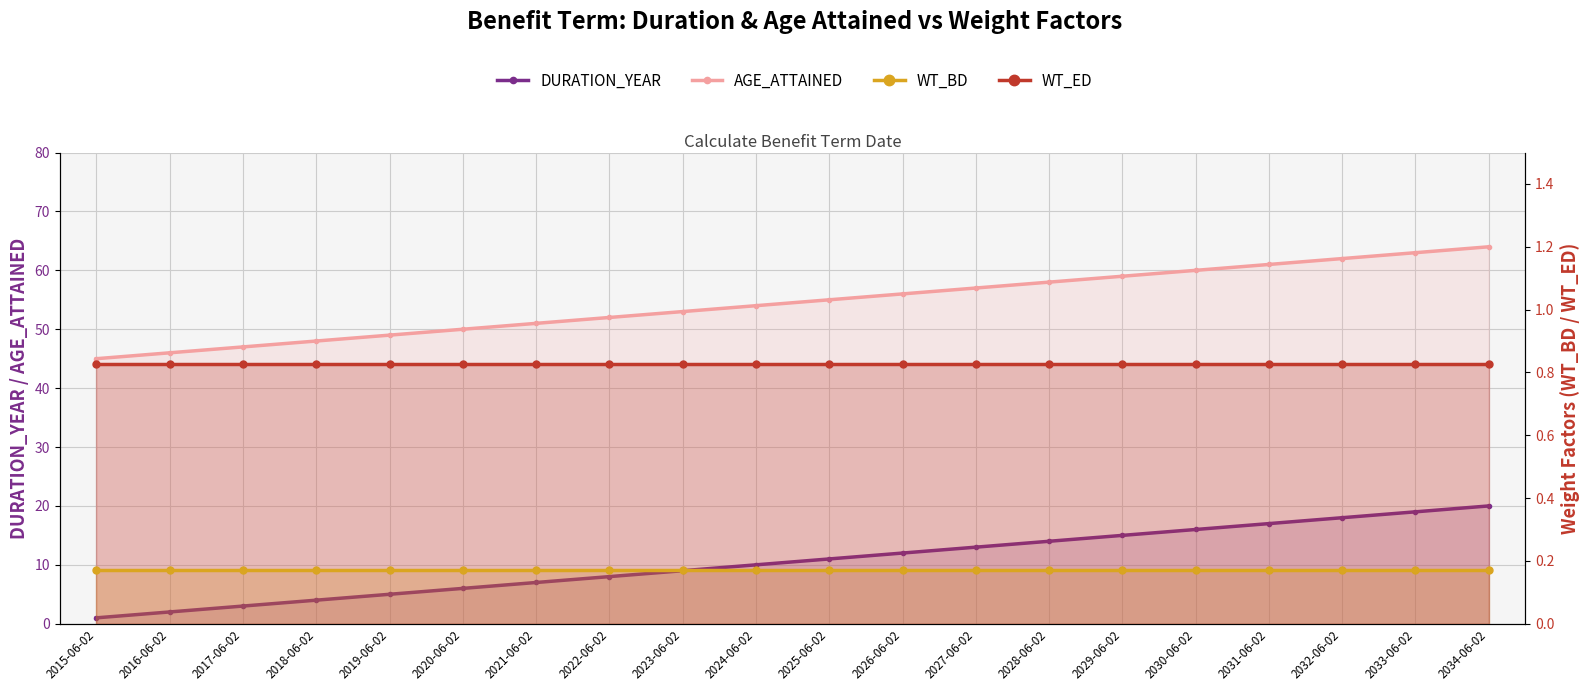

Reading left to right, extract all data points from this chart.

DURATION_YEAR: 2015-06-02=1.0	2016-06-02=2.0	2017-06-02=3.0	2018-06-02=4.0	2019-06-02=5.0	2020-06-02=6.0	2021-06-02=7.0	2022-06-02=8.0	2023-06-02=9.0	2024-06-02=10.0	2025-06-02=11.0	2026-06-02=12.0	2027-06-02=13.0	2028-06-02=14.0	2029-06-02=15.0	2030-06-02=16.0	2031-06-02=17.0	2032-06-02=18.0	2033-06-02=19.0	2034-06-02=20.0
AGE_ATTAINED: 2015-06-02=45.0	2016-06-02=46.0	2017-06-02=47.0	2018-06-02=48.0	2019-06-02=49.0	2020-06-02=50.0	2021-06-02=51.0	2022-06-02=52.0	2023-06-02=53.0	2024-06-02=54.0	2025-06-02=55.0	2026-06-02=56.0	2027-06-02=57.0	2028-06-02=58.0	2029-06-02=59.0	2030-06-02=60.0	2031-06-02=61.0	2032-06-02=62.0	2033-06-02=63.0	2034-06-02=64.0
WT_BD: 2015-06-02=0.2	2016-06-02=0.2	2017-06-02=0.2	2018-06-02=0.2	2019-06-02=0.2	2020-06-02=0.2	2021-06-02=0.2	2022-06-02=0.2	2023-06-02=0.2	2024-06-02=0.2	2025-06-02=0.2	2026-06-02=0.2	2027-06-02=0.2	2028-06-02=0.2	2029-06-02=0.2	2030-06-02=0.2	2031-06-02=0.2	2032-06-02=0.2	2033-06-02=0.2	2034-06-02=0.2
WT_ED: 2015-06-02=0.8	2016-06-02=0.8	2017-06-02=0.8	2018-06-02=0.8	2019-06-02=0.8	2020-06-02=0.8	2021-06-02=0.8	2022-06-02=0.8	2023-06-02=0.8	2024-06-02=0.8	2025-06-02=0.8	2026-06-02=0.8	2027-06-02=0.8	2028-06-02=0.8	2029-06-02=0.8	2030-06-02=0.8	2031-06-02=0.8	2032-06-02=0.8	2033-06-02=0.8	2034-06-02=0.8